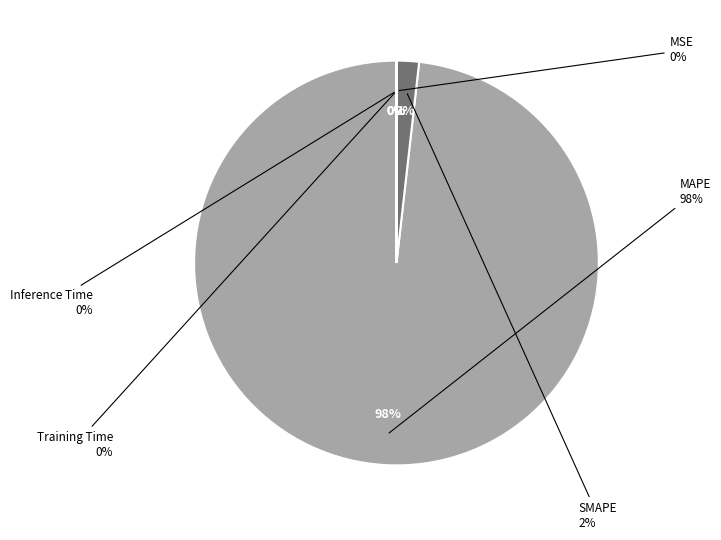

Which slice is the largest?

MAPE